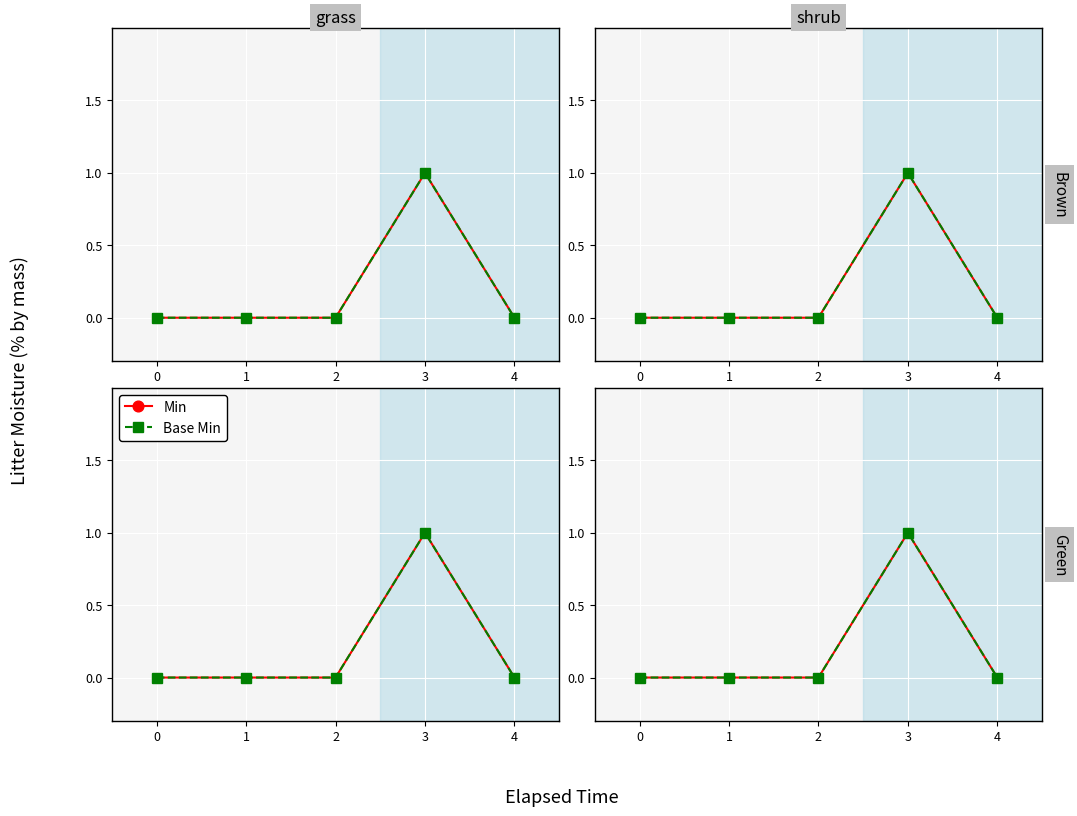

At 0, list the series in order from largest to smallest.

Min, Base Min